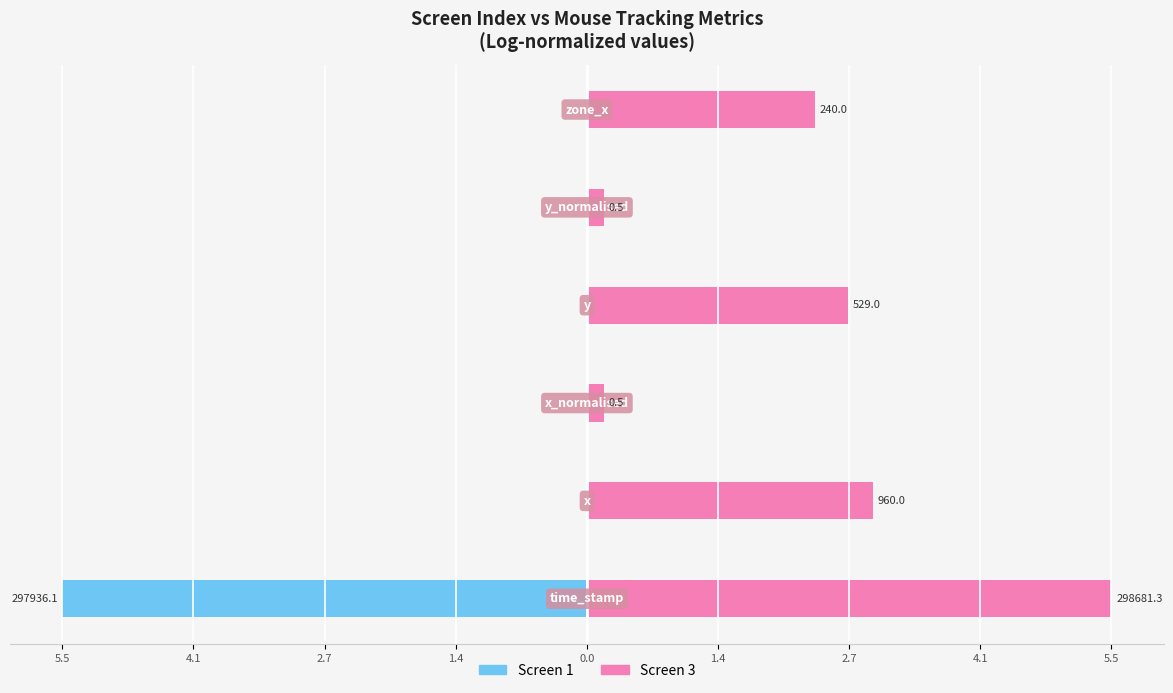

How many bars are there in each group?

2